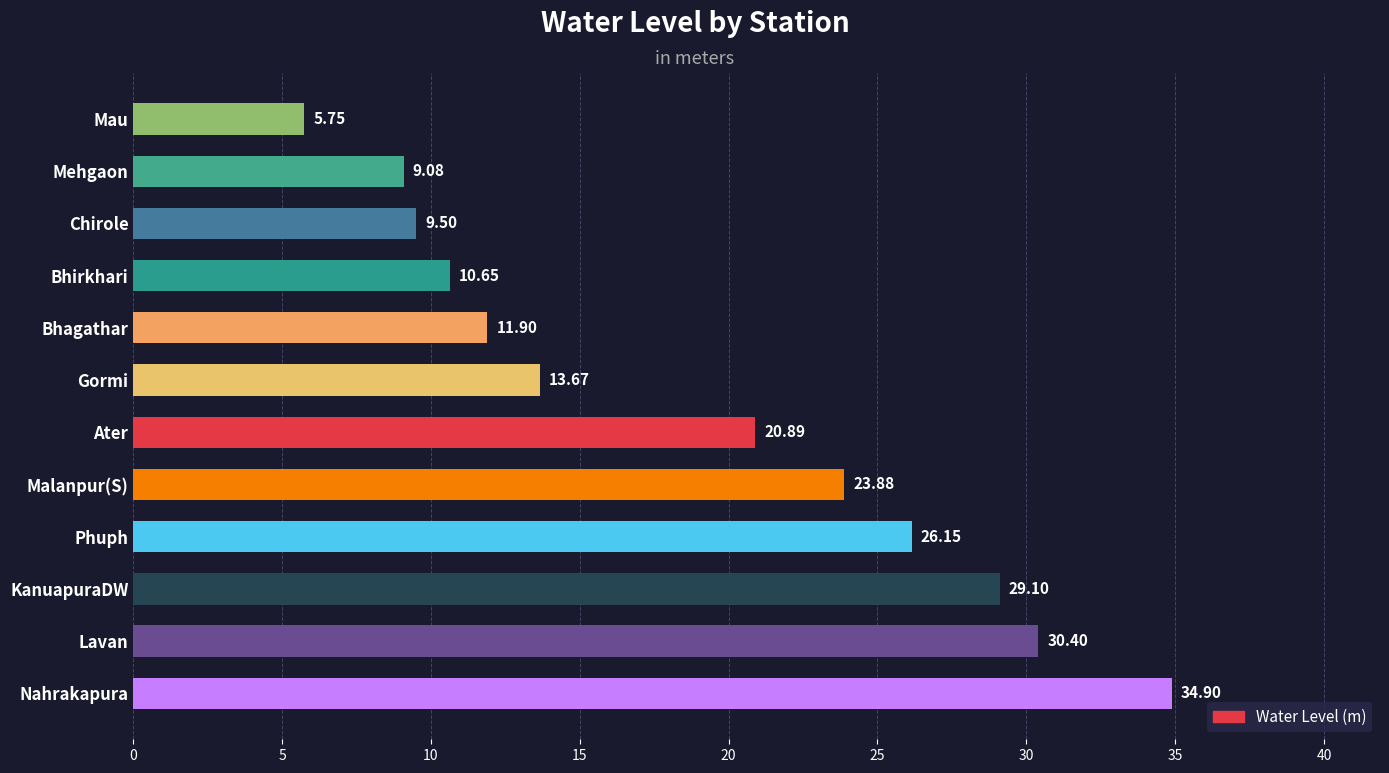

What is the ratio of the value at Nahrakapura to the value at Bhirkhari?

3.3